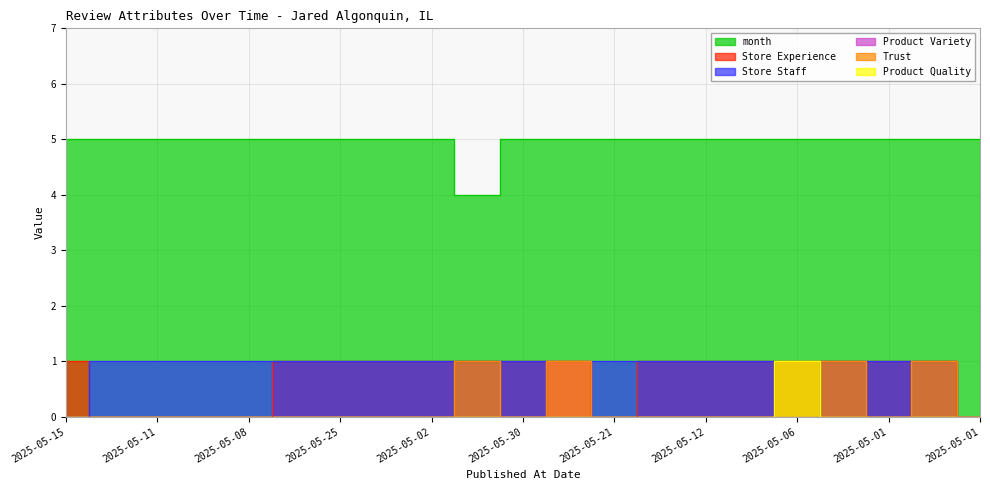

True or false: Product Variety and Product Quality cross at least once.

False